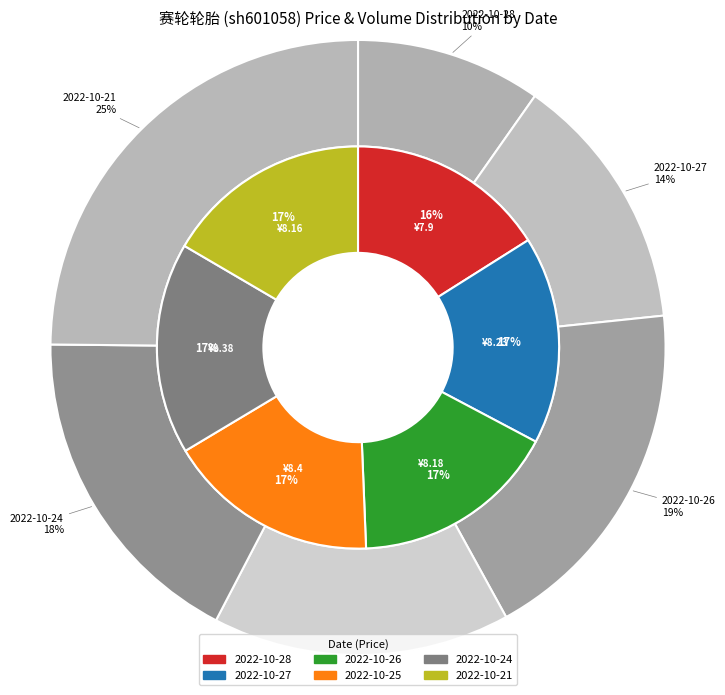

How many slices are in this pie chart?

6